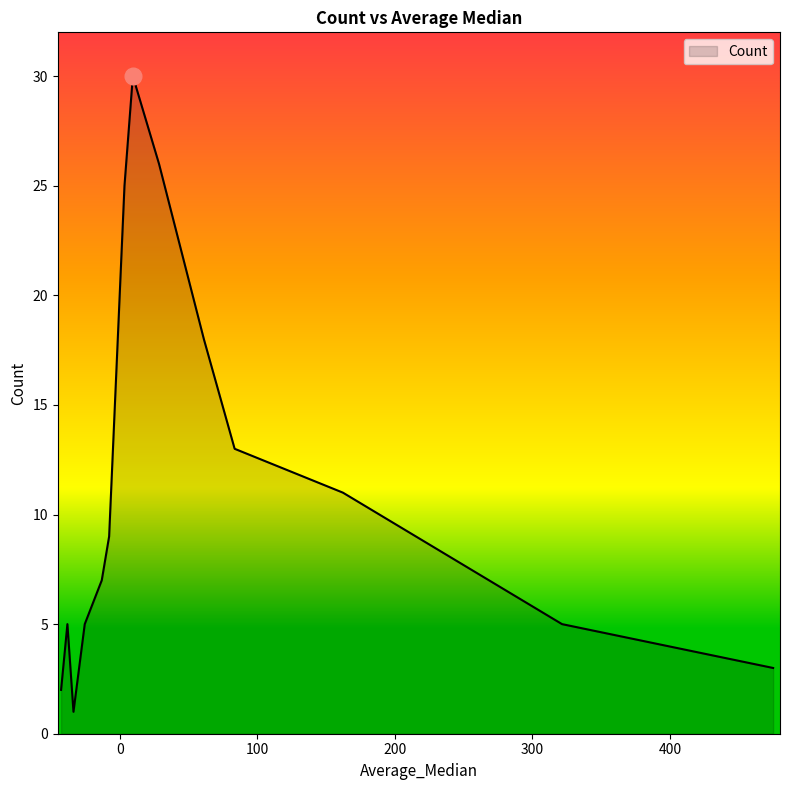

How many series are shown in this chart?

1